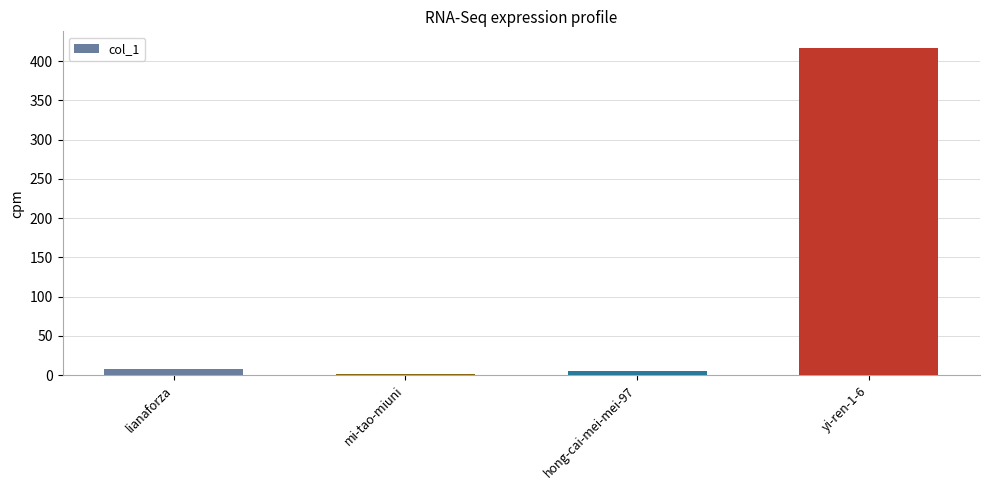

True or false: the data shows 8 at lianaforza.

True